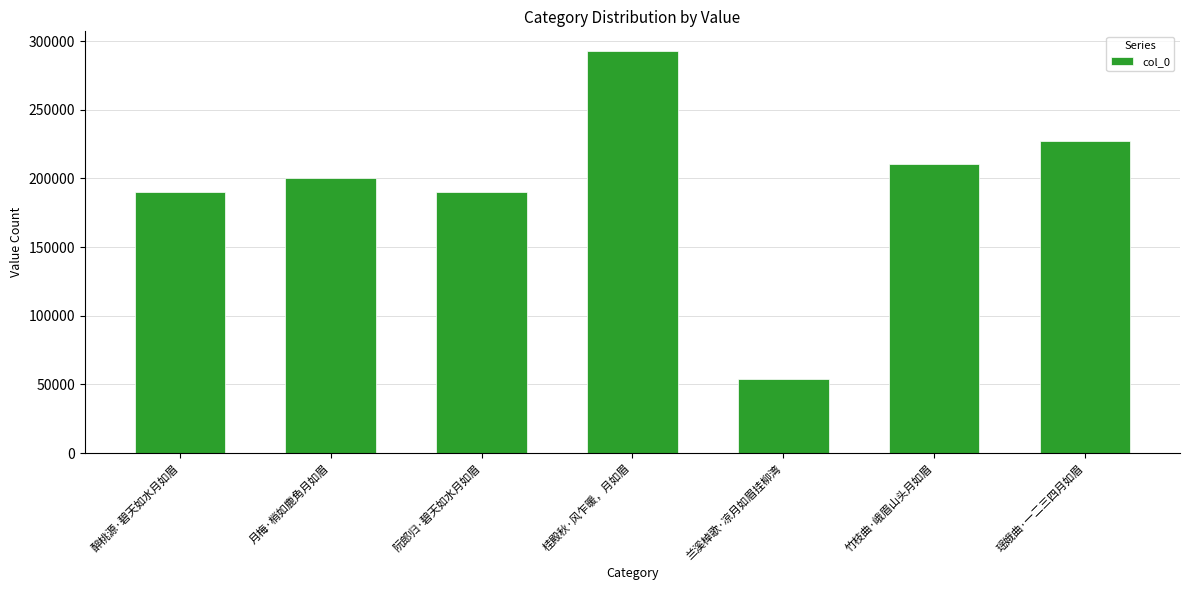

Which label corresponds to the largest value in the chart?

桂殿秋·风乍暖，月如眉